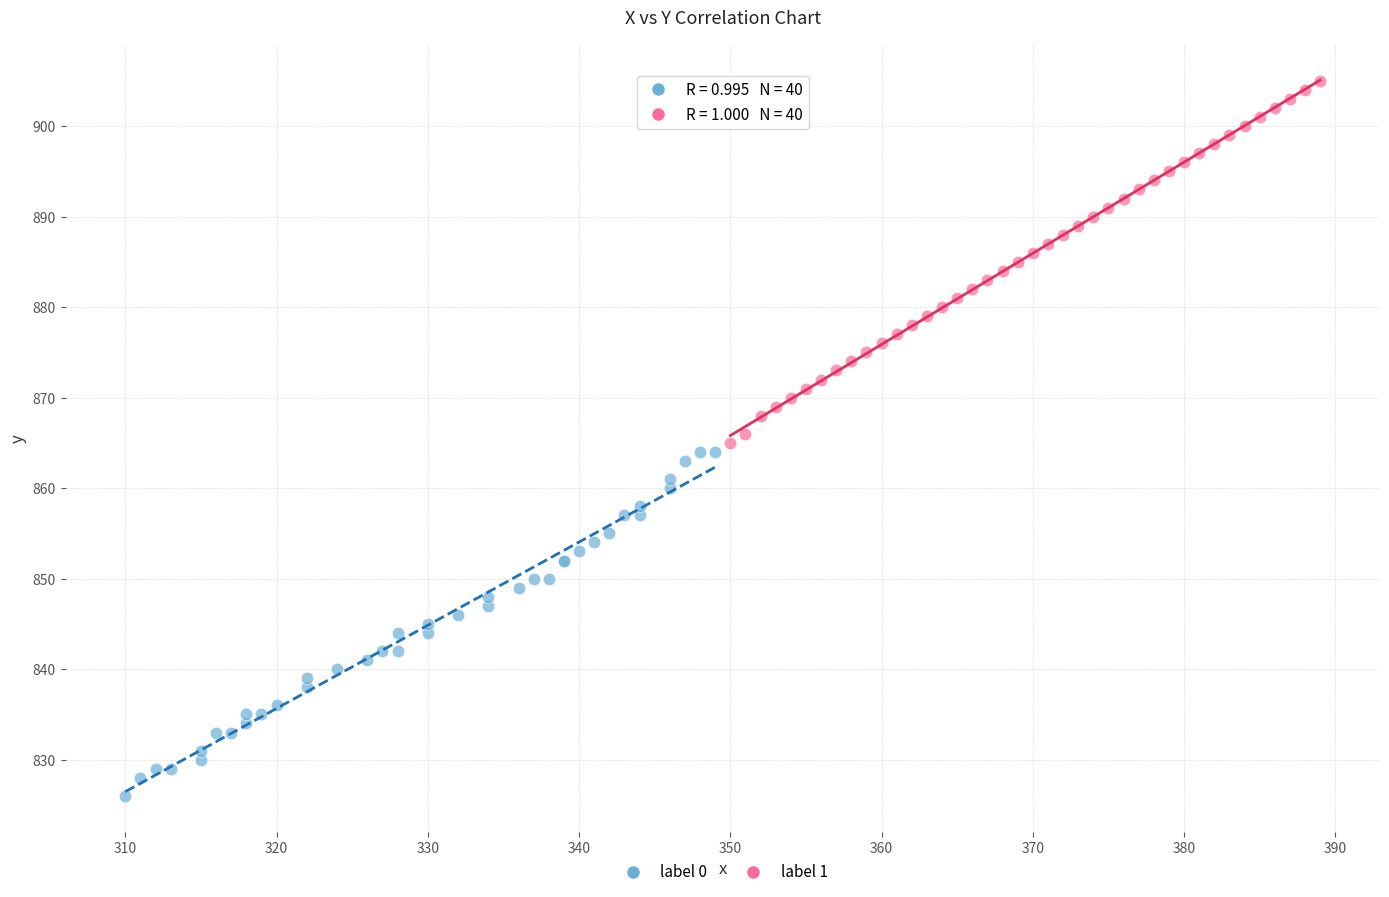

Which series contains the lowest Y value?

label 0